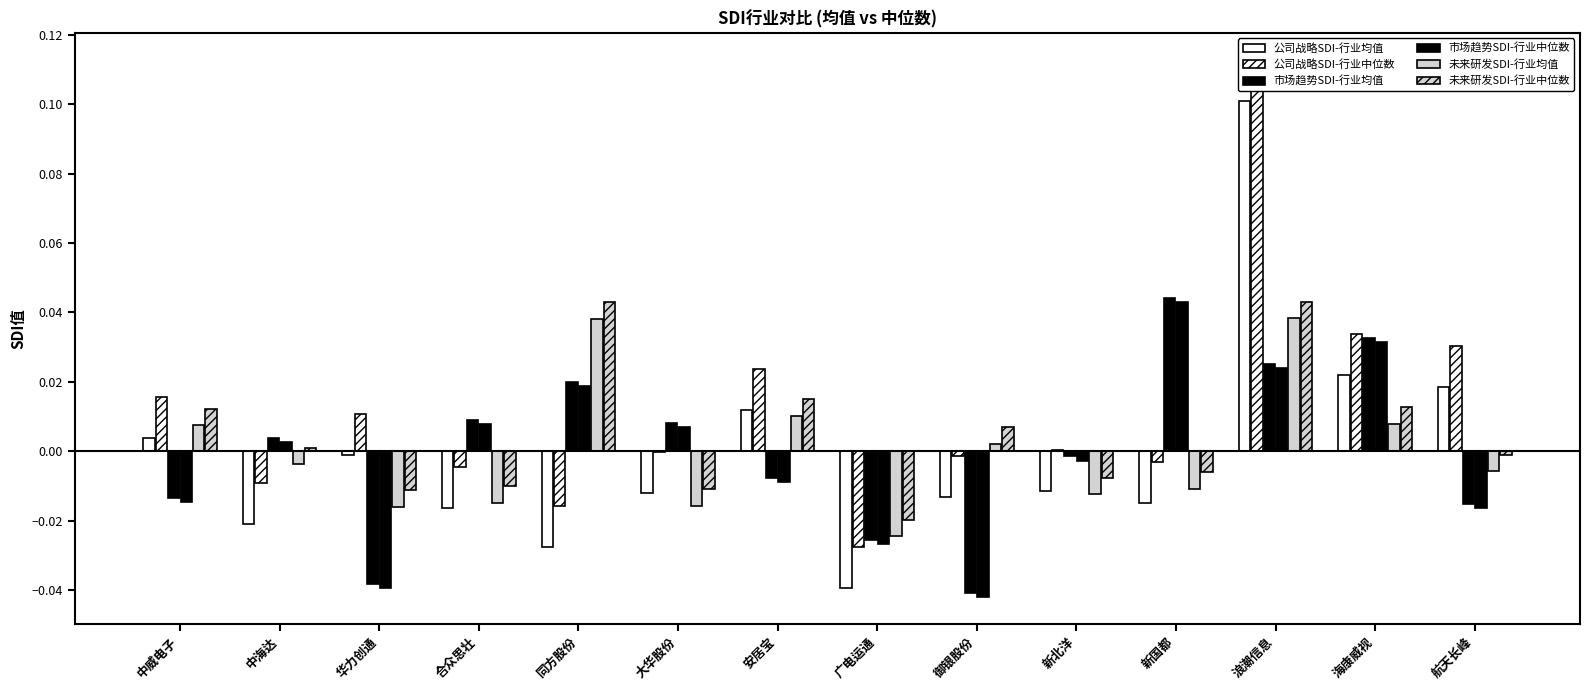

The 市场趋势SDI-行业中位数 series shows -0.0 at 中威电子. True or false?

False